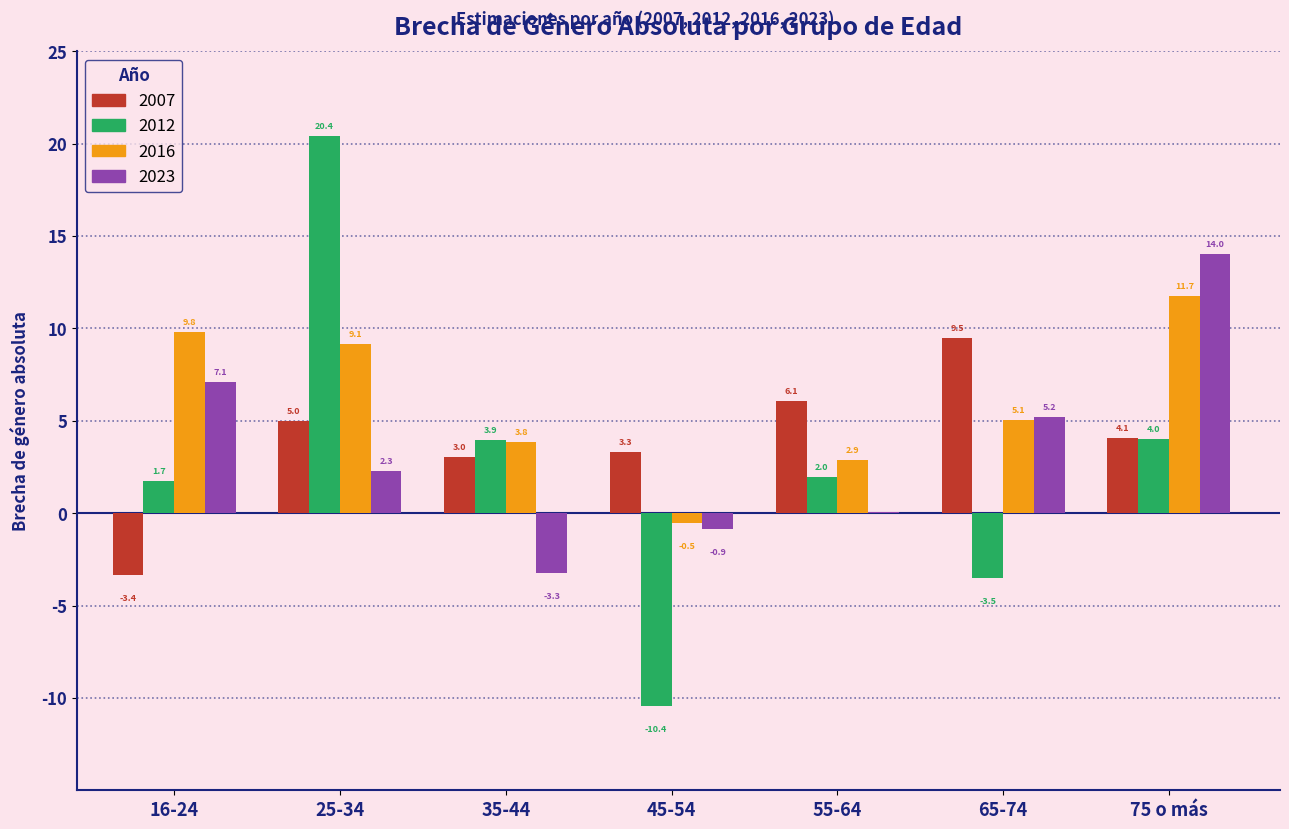

Which category has the highest value in the 2007 series?

65-74